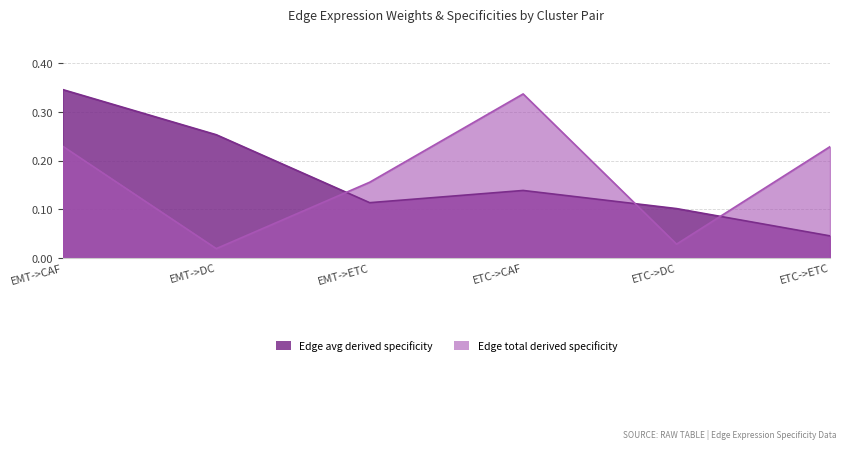

Reading left to right, what are all the values shown in this chart?

Edge average expression weight: 0.3	0.3	0.1	0.1	0.1	0.0
Edge total expression weight: 0.2	0.0	0.2	0.3	0.0	0.2